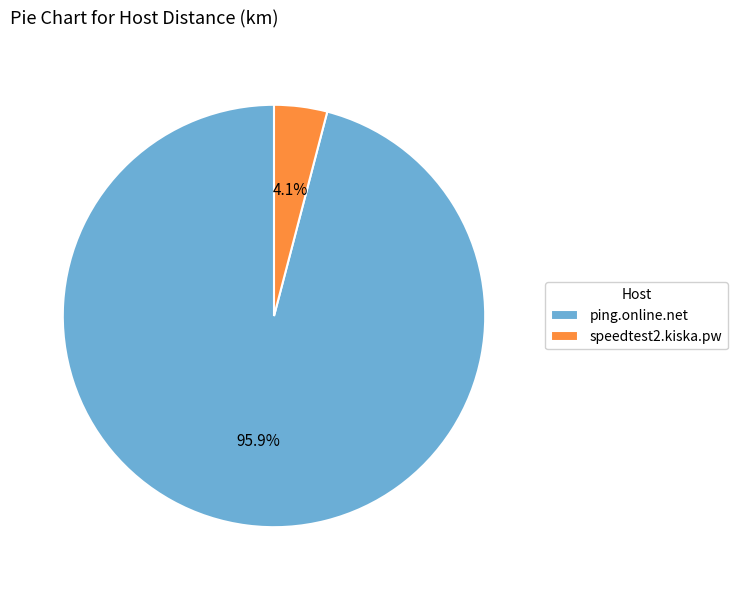

Combined, do speedtest2.kiska.pw and ping.online.net account for over 50%?

Yes